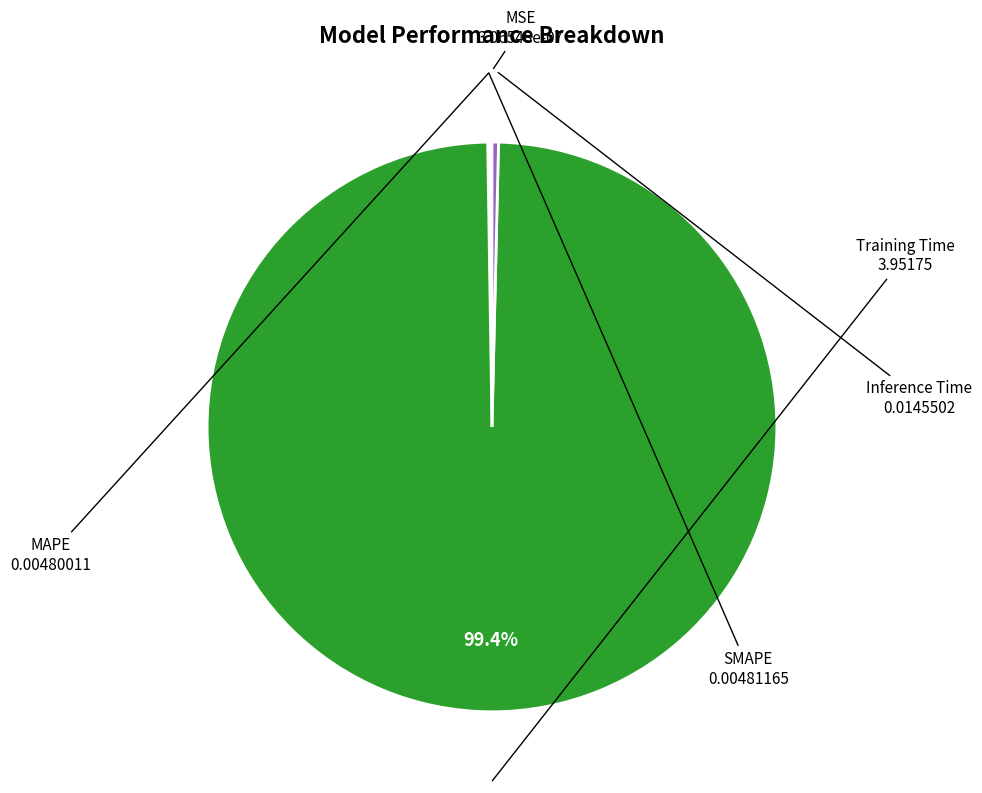

Is there a majority slice in this chart?

Yes